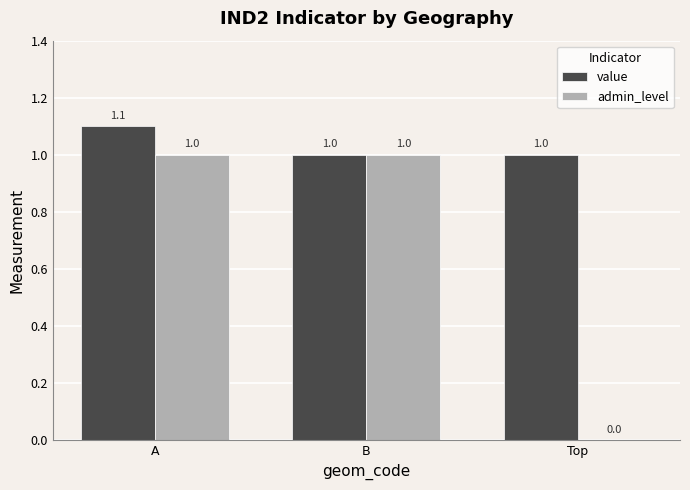

What is the maximum value shown in the chart?

1.1